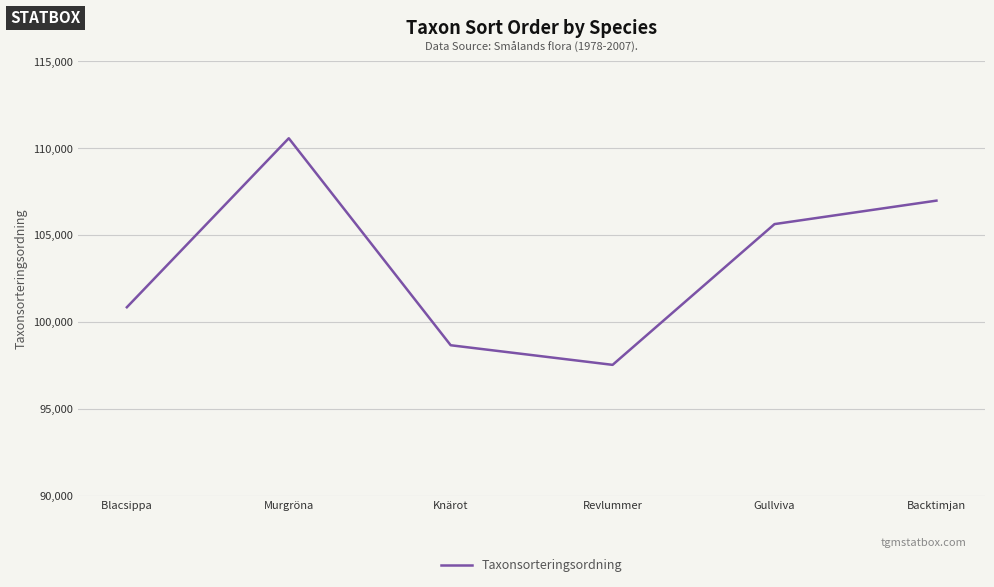

At which label does the data first exceed 105634?

Murgröna